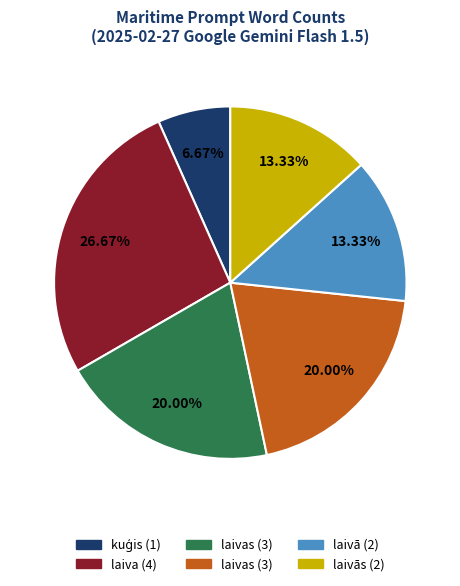

Does any single category account for the majority?

No